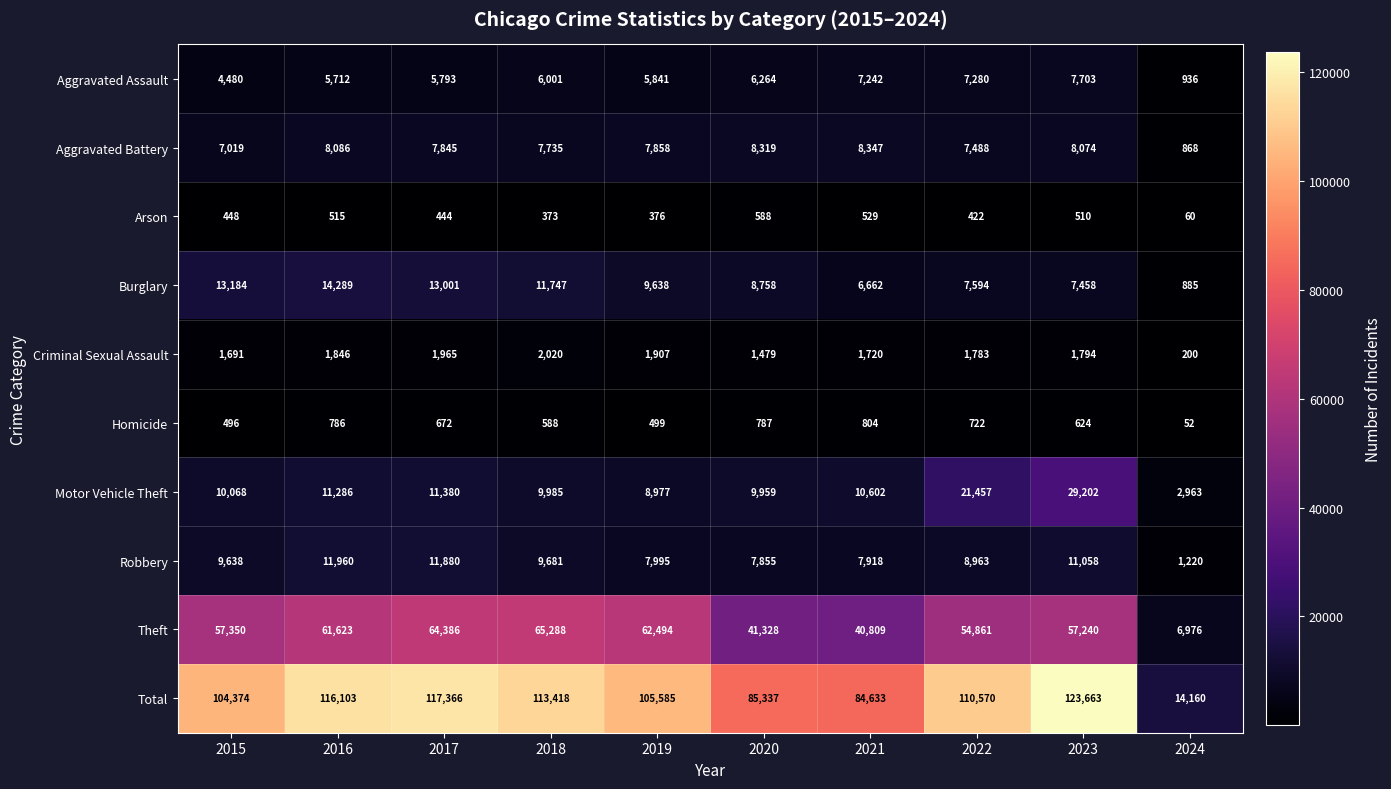

True or false: Motor Vehicle Theft has a value of 9959 at 2020.

True